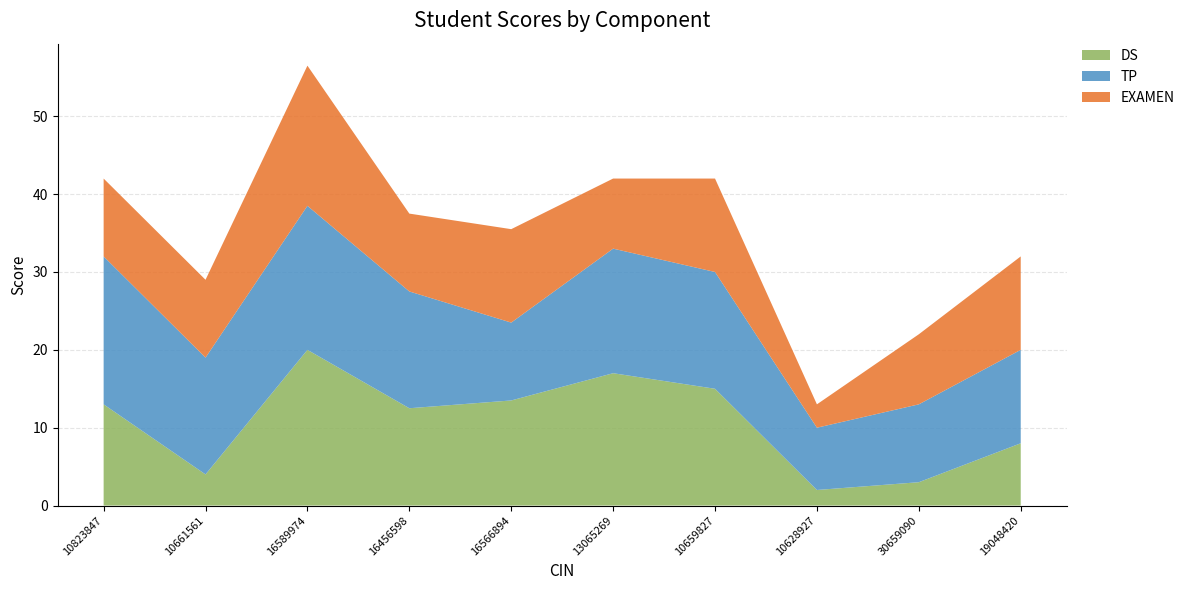

Reading left to right, transcribe all the data shown in this chart.

DS: 10823847=13.0	10661561=4.0	16589974=20.0	16456598=12.5	16566894=13.5	13065269=17.0	10659827=15.0	10628927=2.0	30659090=3.0	19048420=8.0
TP: 10823847=19.0	10661561=15.0	16589974=18.5	16456598=15.0	16566894=10.0	13065269=16.0	10659827=15.0	10628927=8.0	30659090=10.0	19048420=12.0
EXAMEN: 10823847=10.0	10661561=10.0	16589974=18.0	16456598=10.0	16566894=12.0	13065269=9.0	10659827=12.0	10628927=3.0	30659090=9.0	19048420=12.0